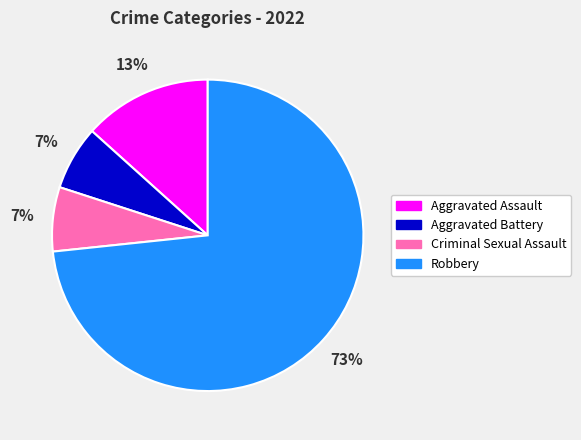

The Criminal Sexual Assault slice represents 16% of the pie. True or false?

False